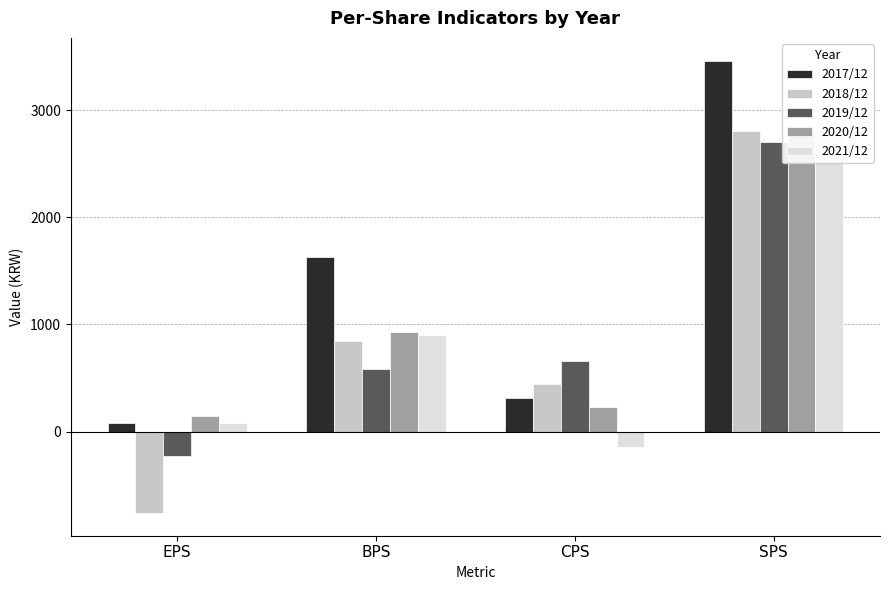

Which series changed the most between EPS and BPS?

2018/12